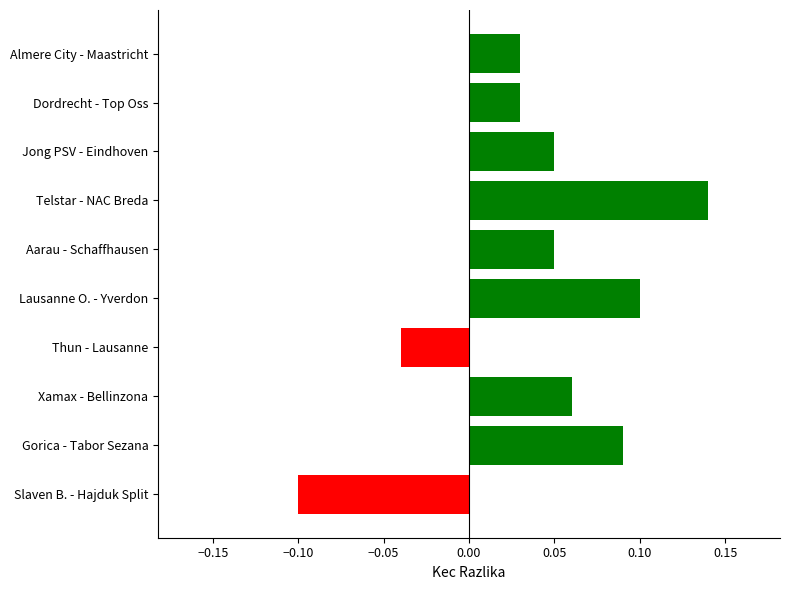

Count the number of categories in the chart.

10